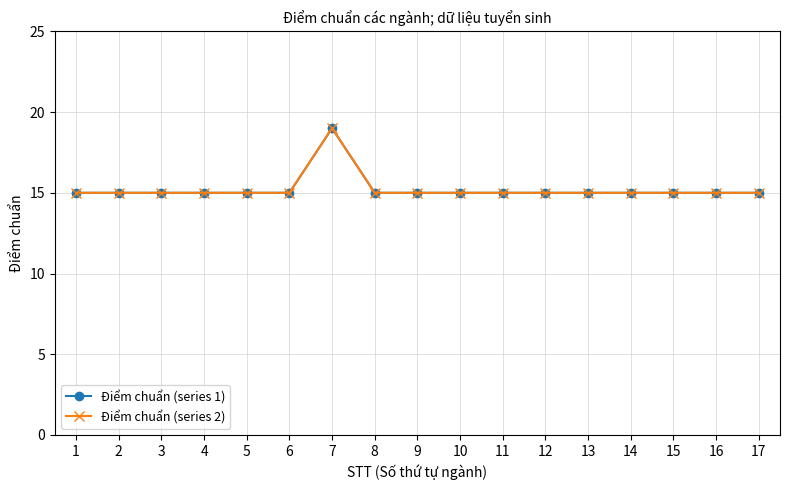

The Điểm chuẩn (series 1) series shows 10 at 17. True or false?

False